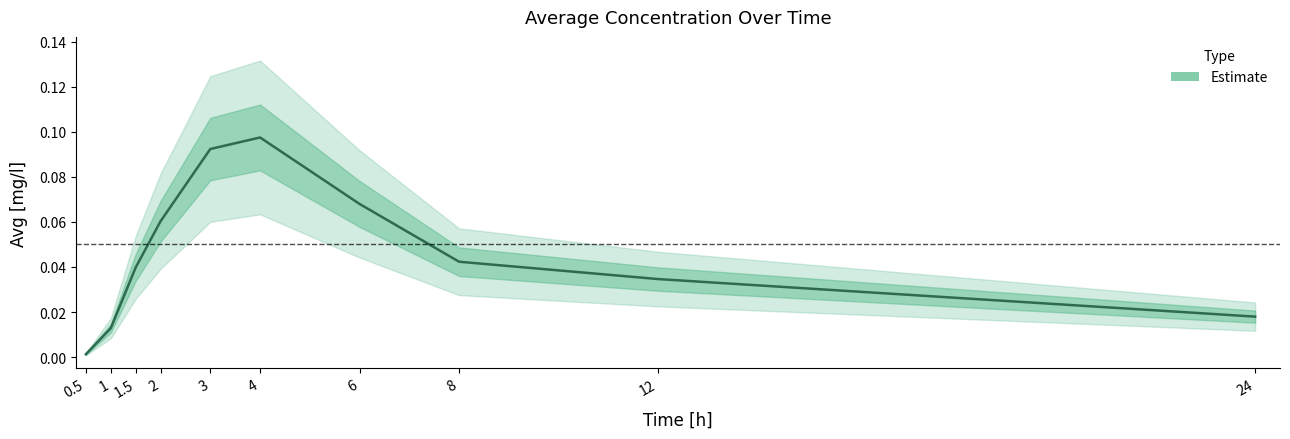

What is the sum of the values at 6 and 0.5?

0.1